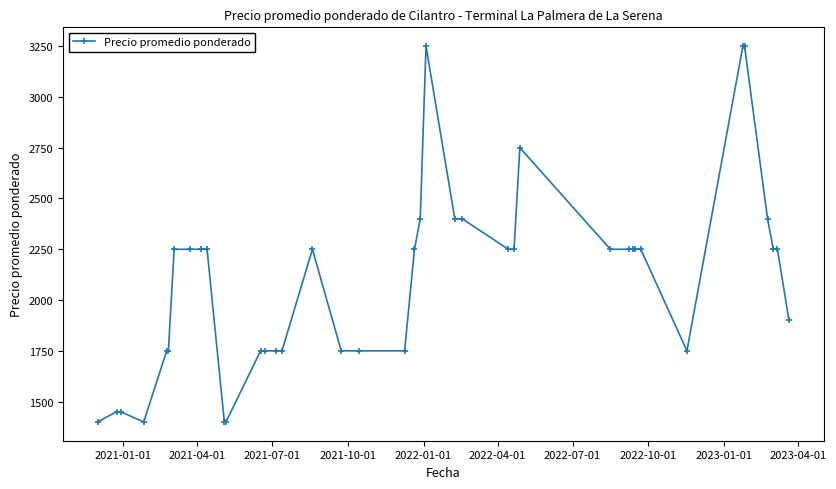

What is the minimum value shown in the chart?

1400